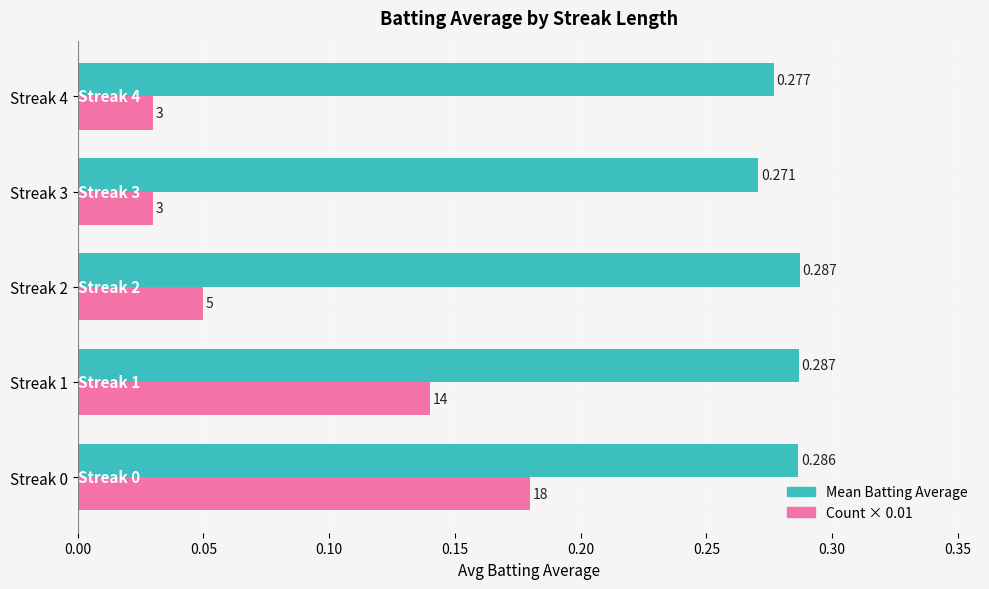

Which series has the largest total across all categories?

Mean Batting Average